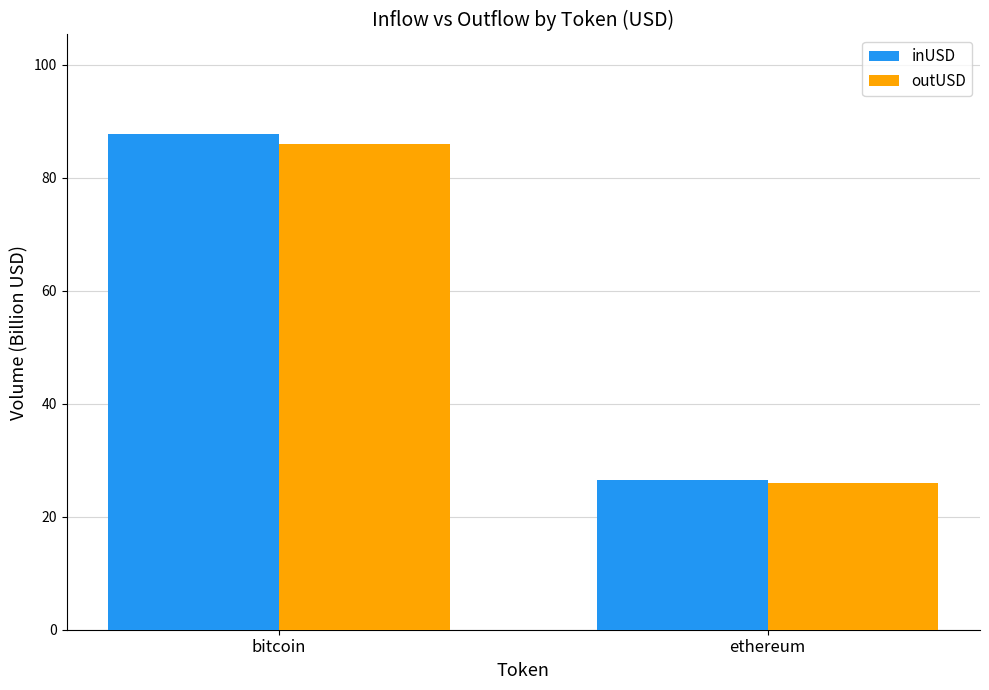

List the series in order of their overall mean, highest first.

inUSD, outUSD